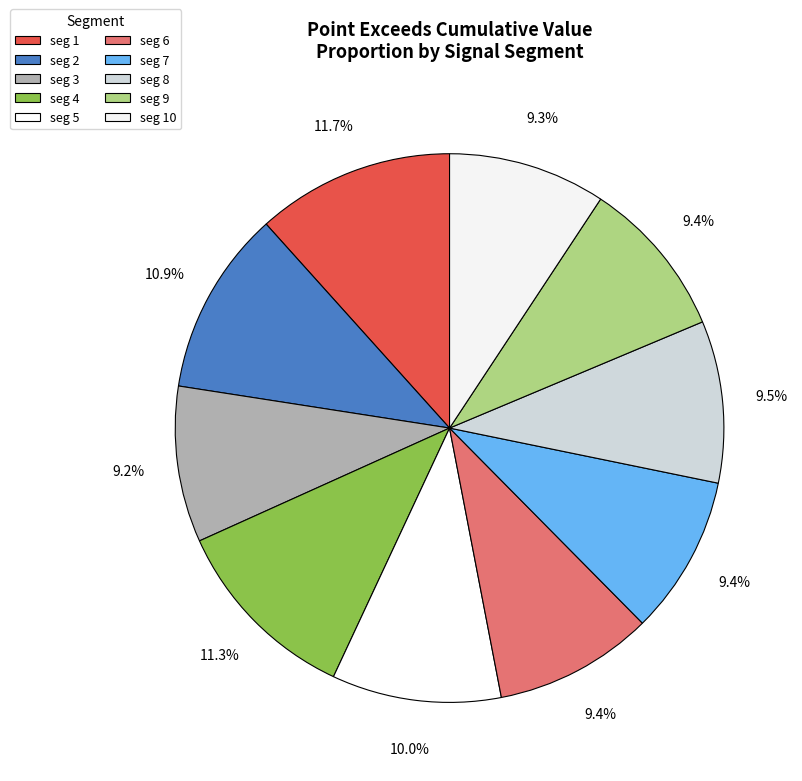

How many segments does this pie chart have?

10